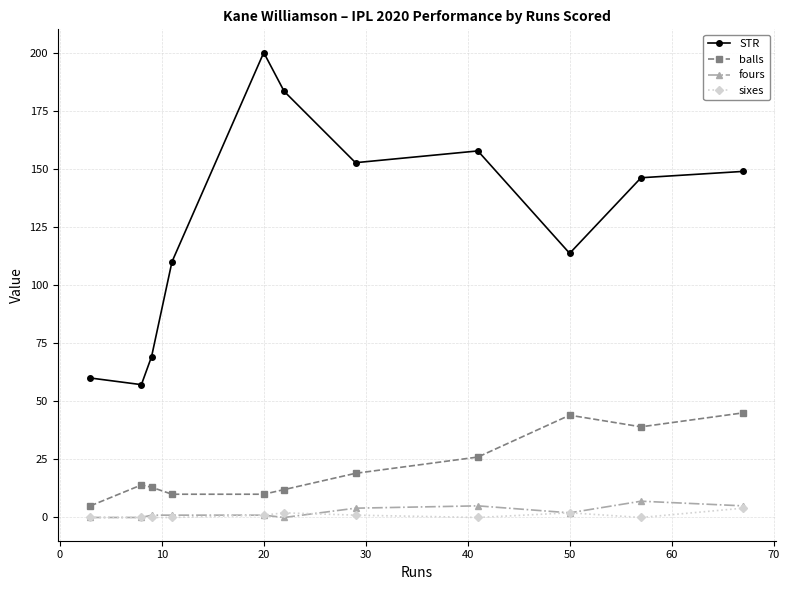

Which series has the largest total across all categories?

STR